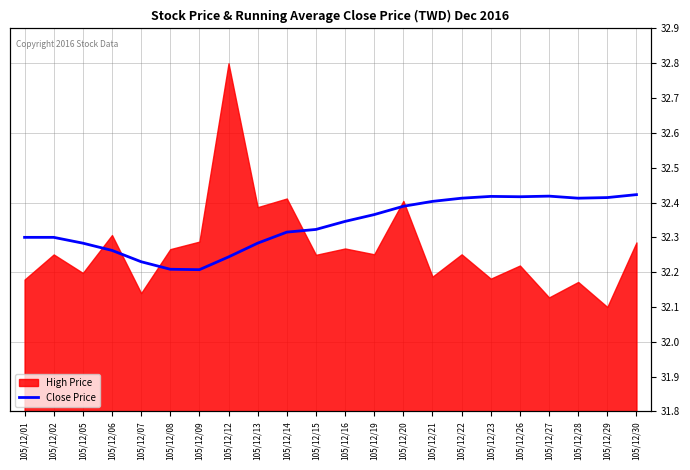

Count the values in the range 32 to 33.

22